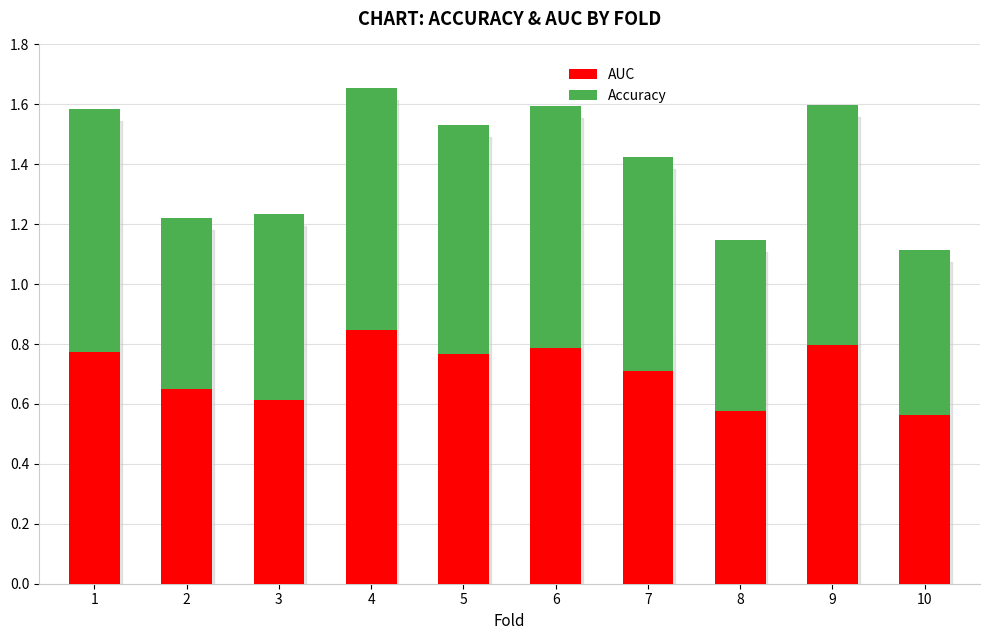

What is the total value across all series at 8?

1.1